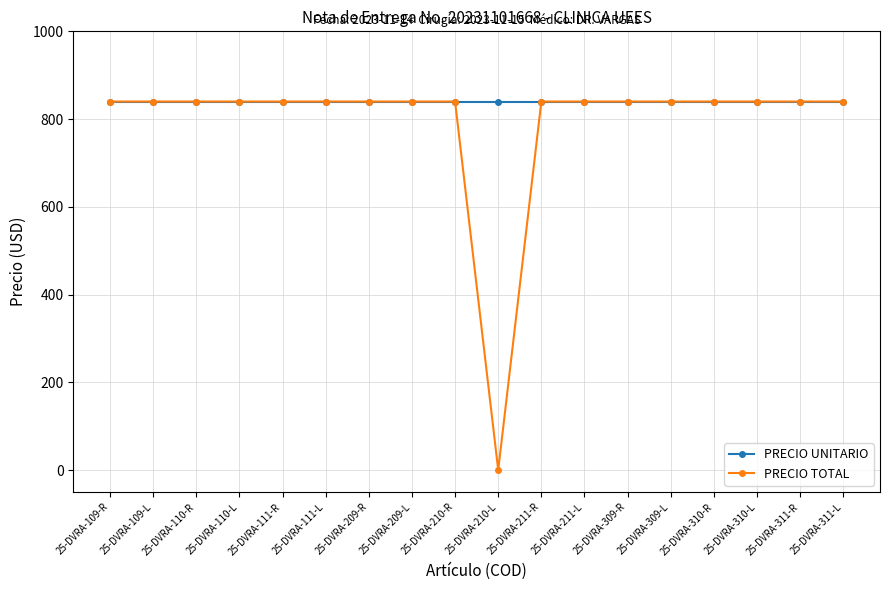

What value does the PRECIO TOTAL series have at 25-DVRA-109-L?

840